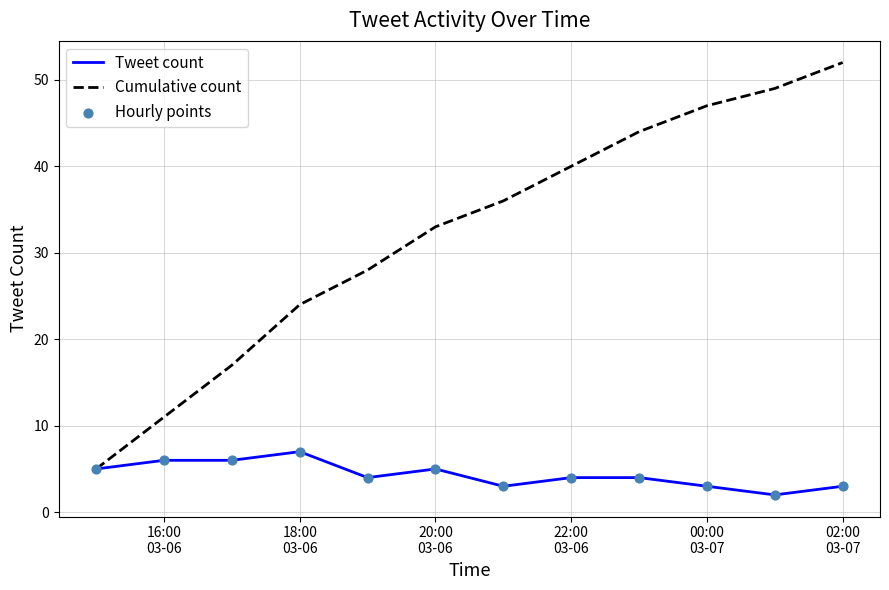

Rank the series by their average value, from lowest to highest.

Tweet count, Cumulative count